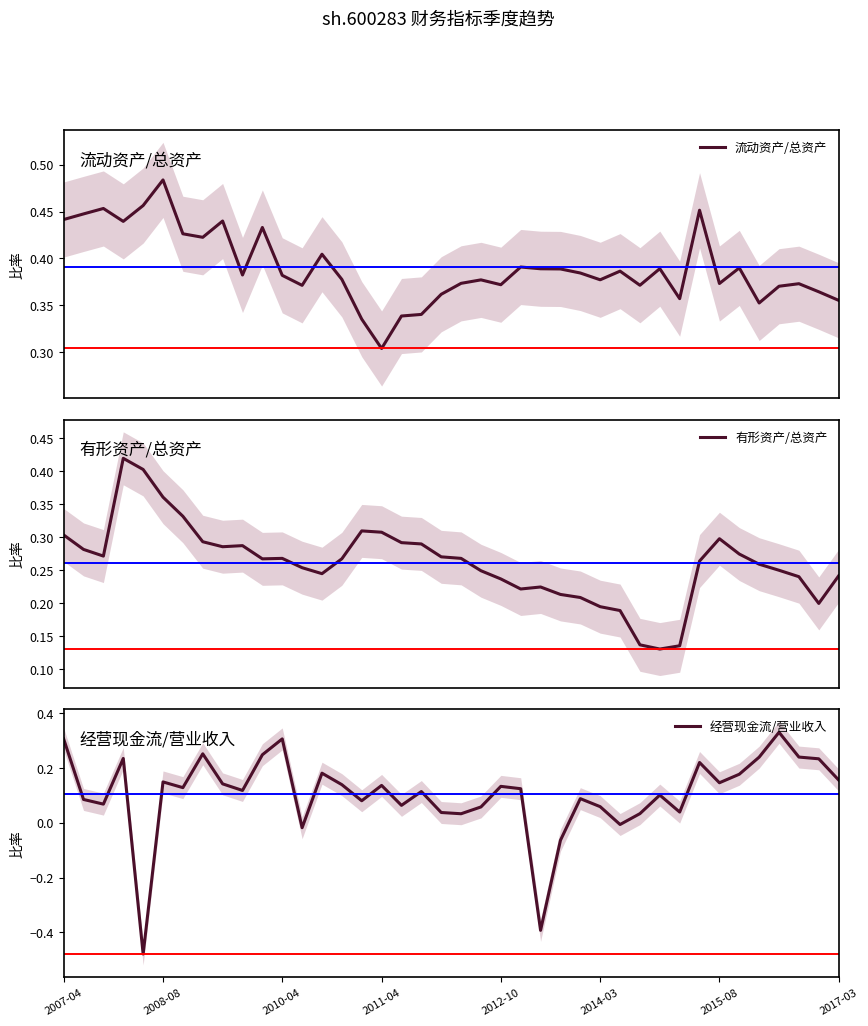

What is the minimum value shown in the chart?

-0.5